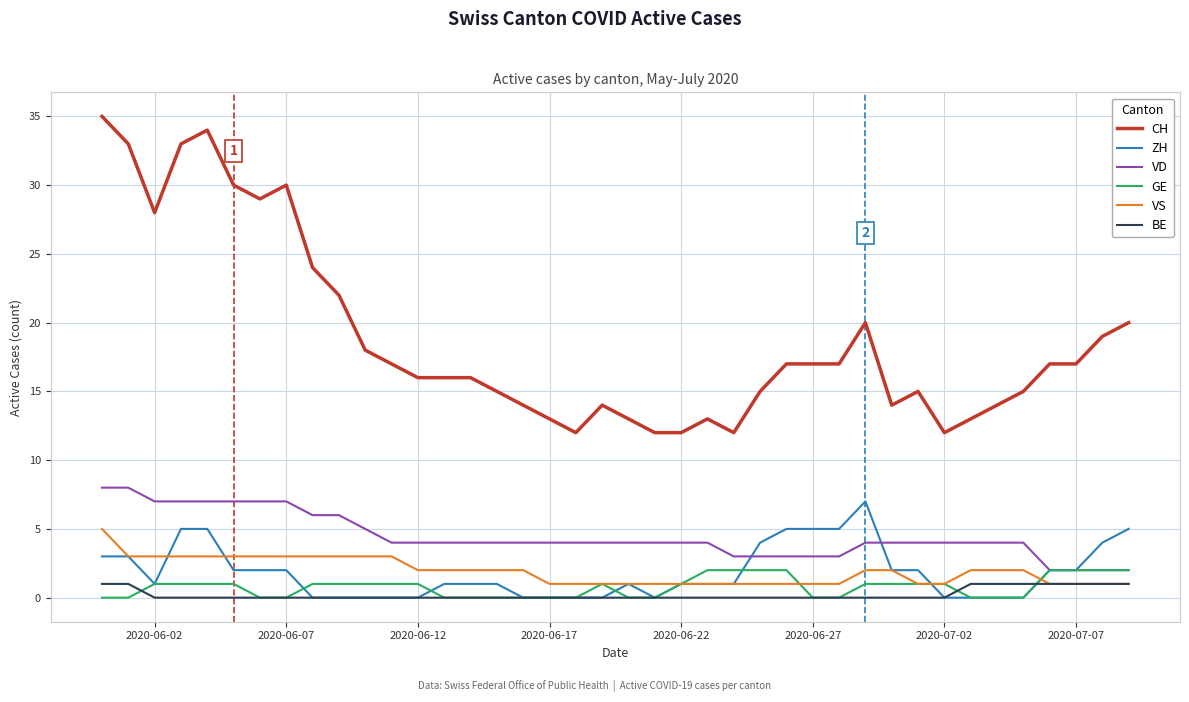

Which series has the largest range (max minus min)?

CH